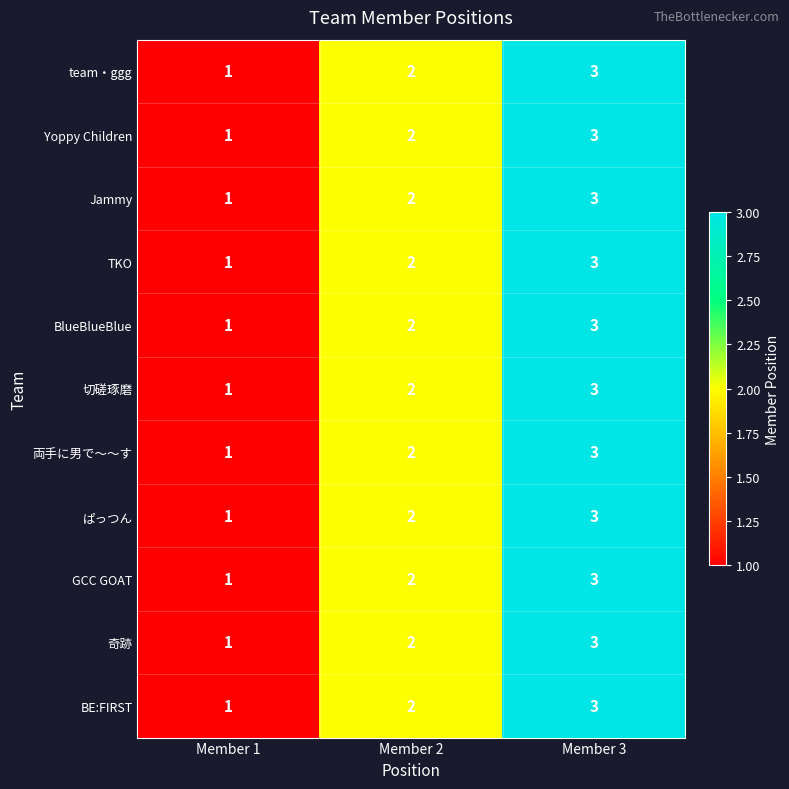

At which category does the chart reach its peak across all series?

Member 3